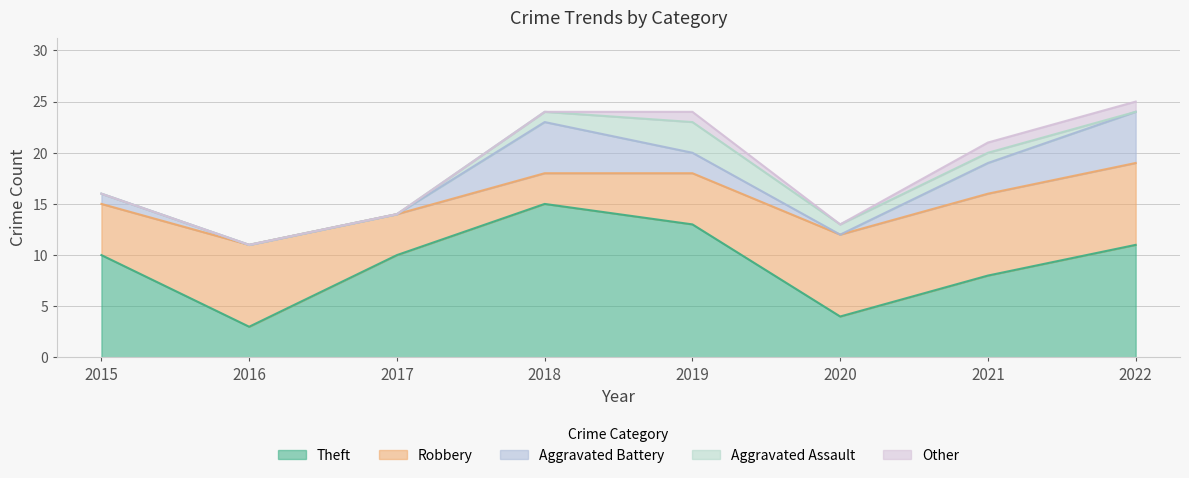

What is the difference between the Theft values at 2017 and 2019?

3